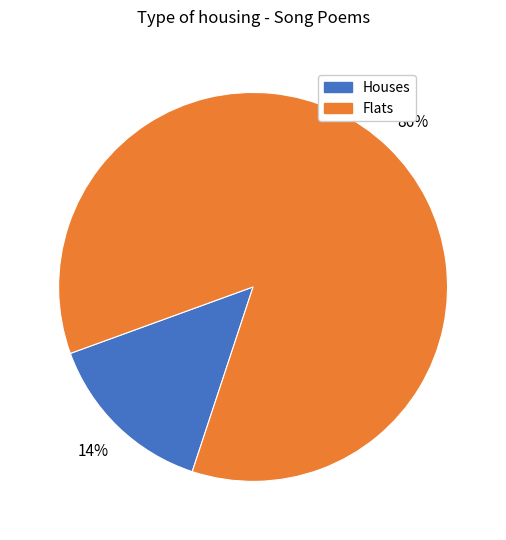

Is there a majority slice in this chart?

Yes